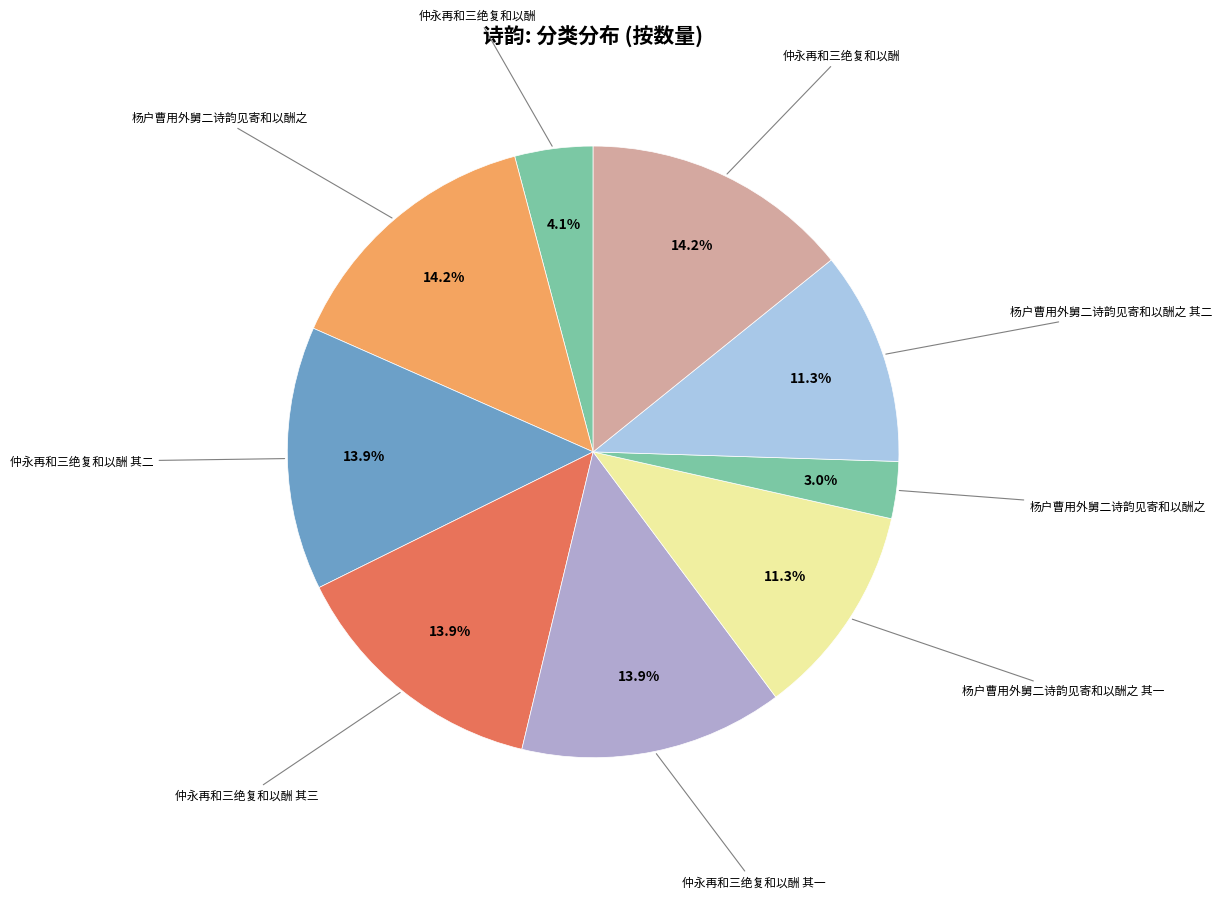

Count the number of slices in the pie.

9